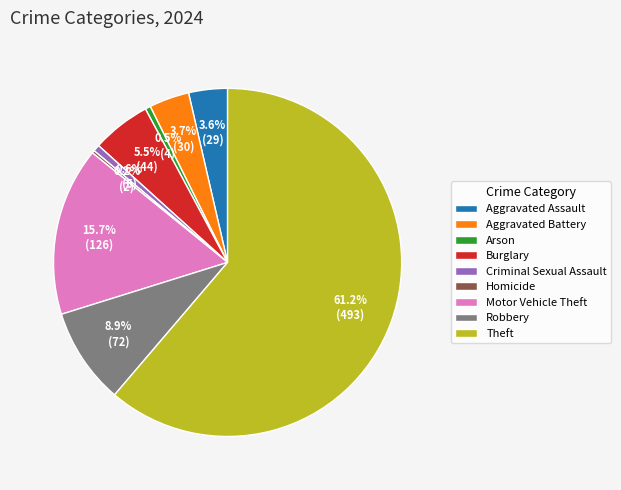

Is the sum of Burglary and Theft greater than half?

Yes